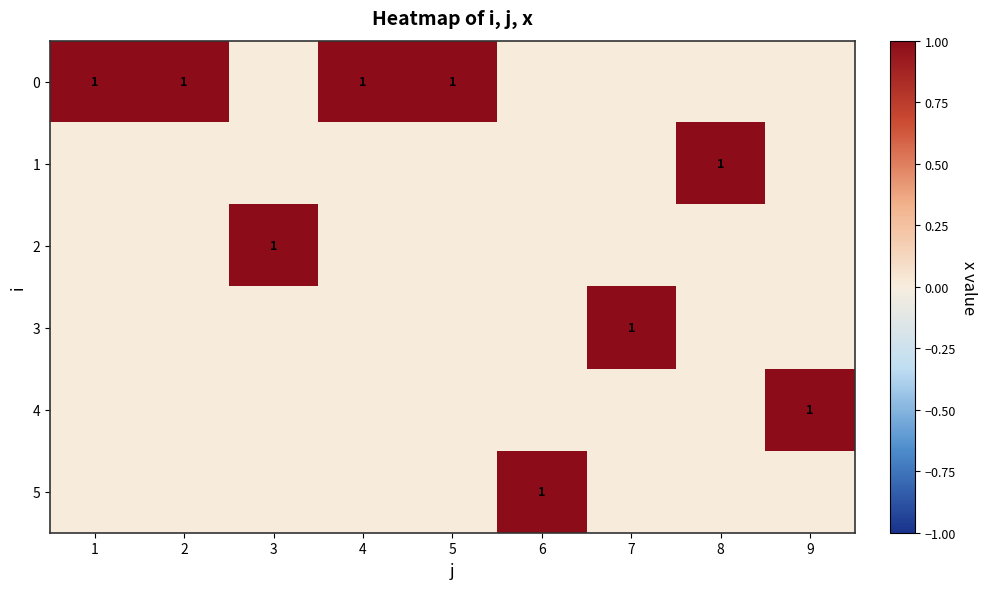

True or false: 1 has a value of 1 at 8.

True